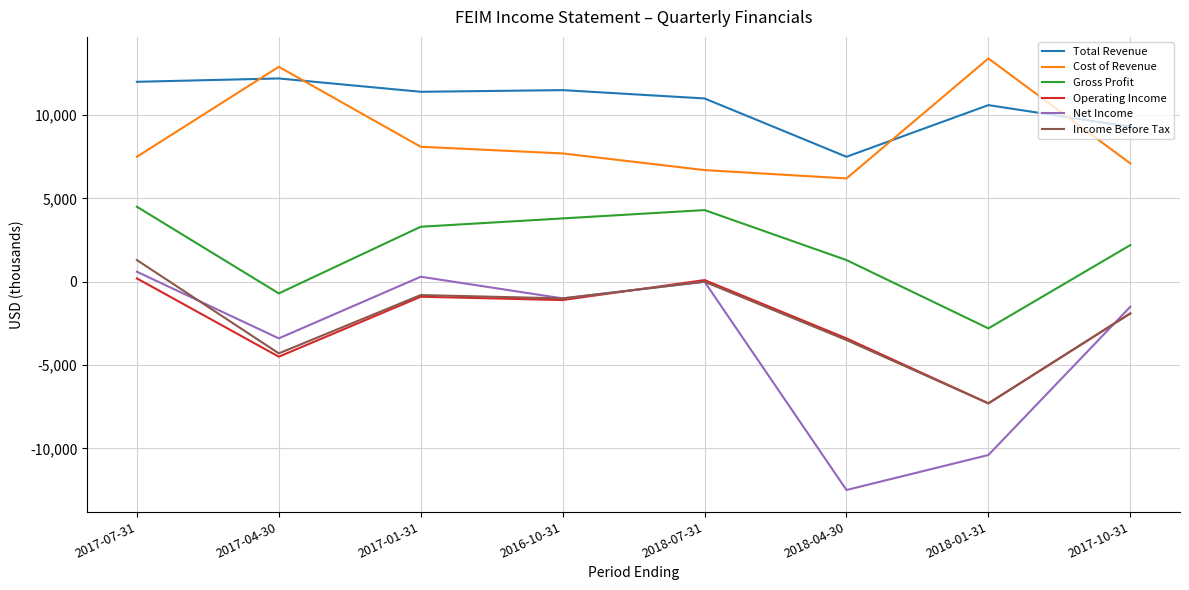

Which series has the largest total across all categories?

Total Revenue